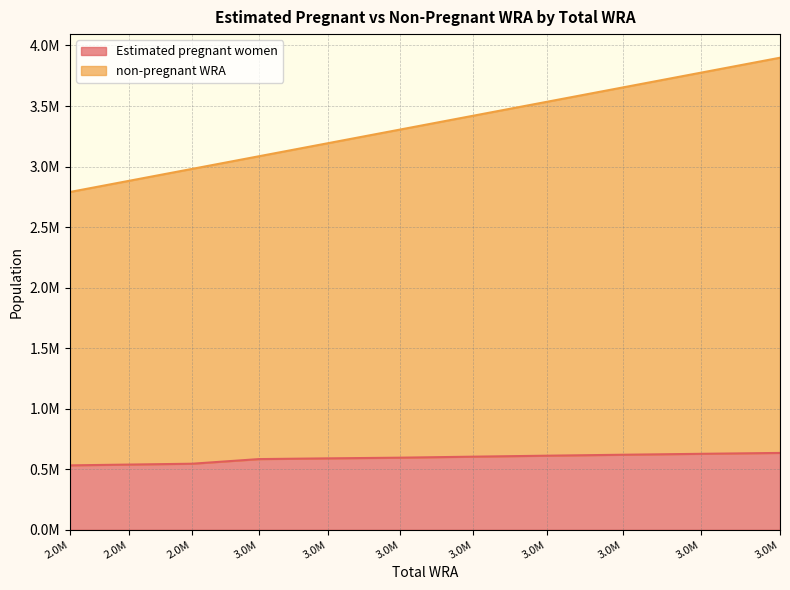

How many lines are shown in the chart?

2